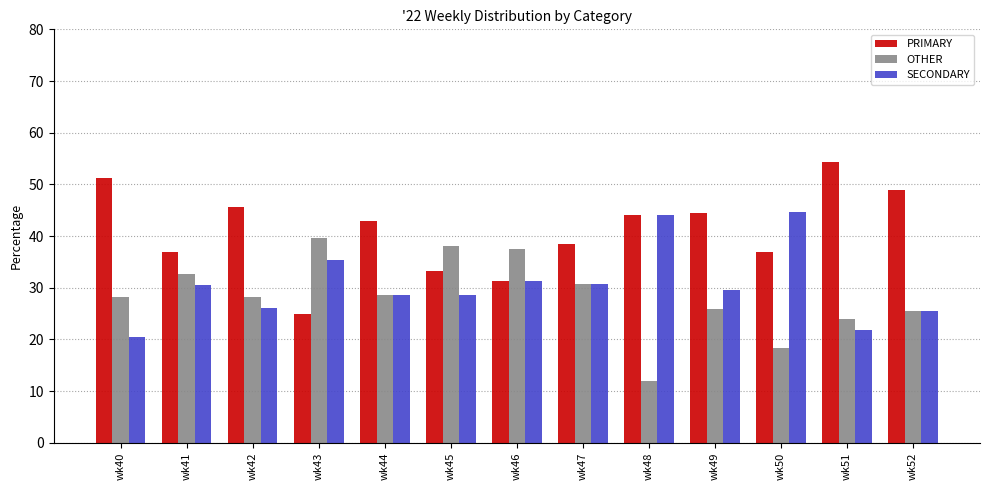

Which category has the lowest value in the SECONDARY series?

wk40